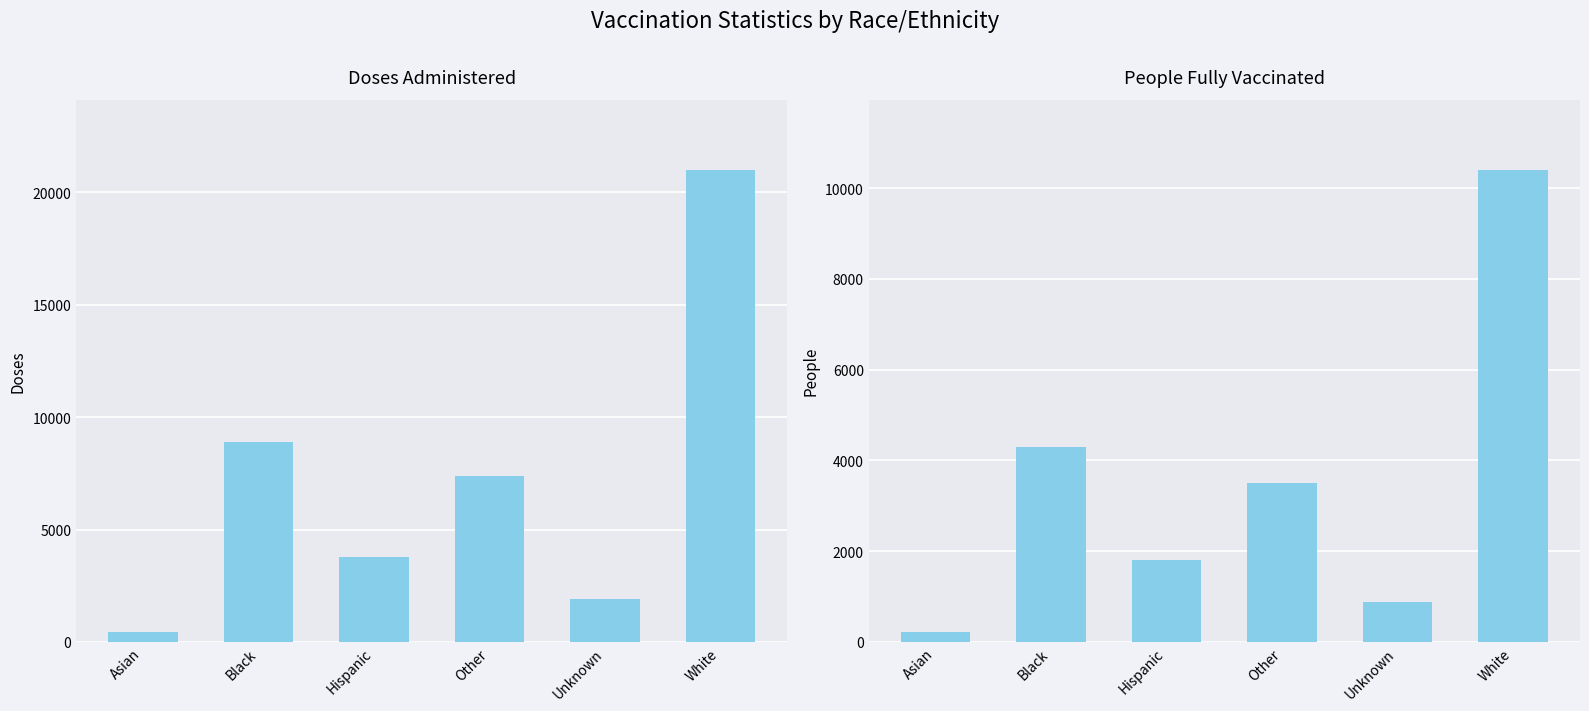

Reading left to right, what are all the values shown in this chart?

Doses Administered: Asian=433	Black=8907	Hispanic=3788	Other=7376	Unknown=1911	White=20984
People Fully Vaccinated: Asian=209	Black=4299	Hispanic=1812	Other=3498	Unknown=884	White=10391